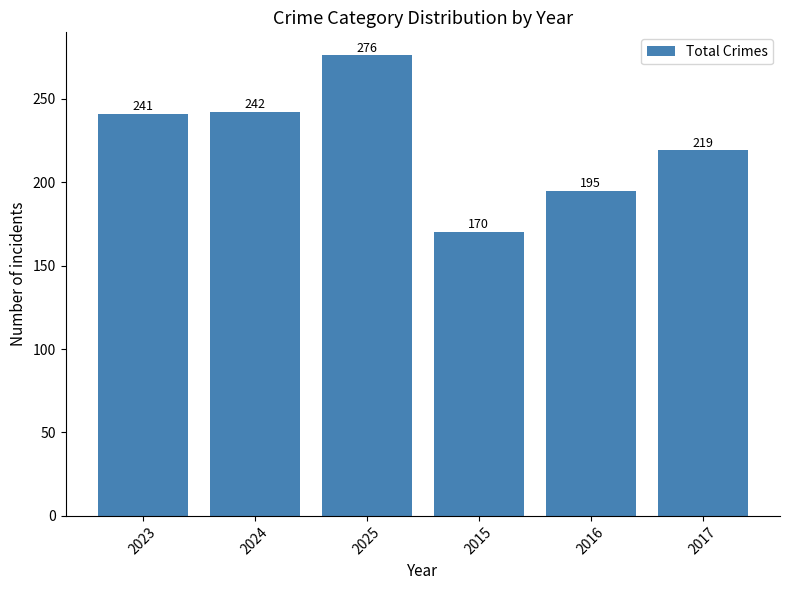

What is the difference between the maximum and minimum values?

106